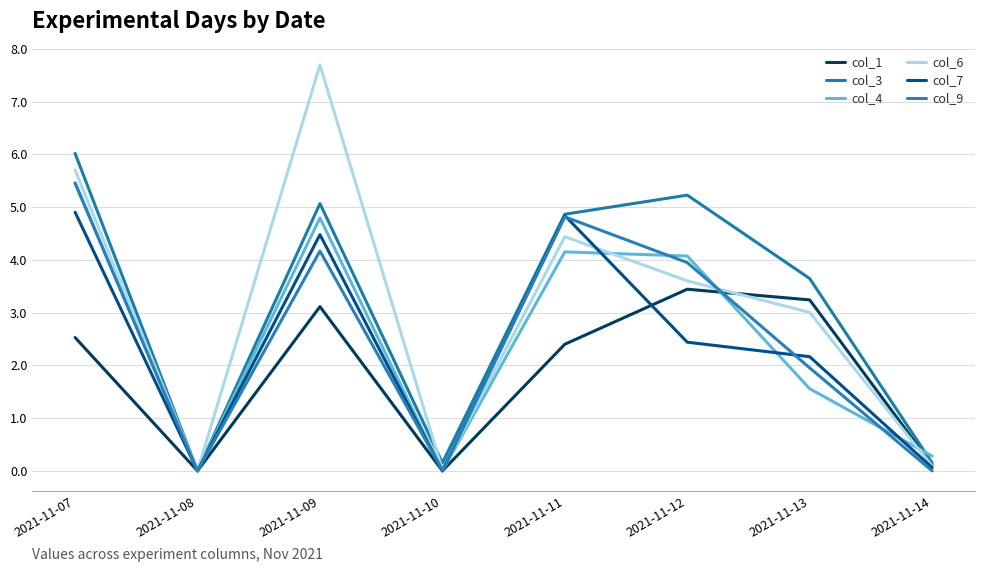

In col_9, how many points are higher than both neighbors (excluding endpoints)?

2